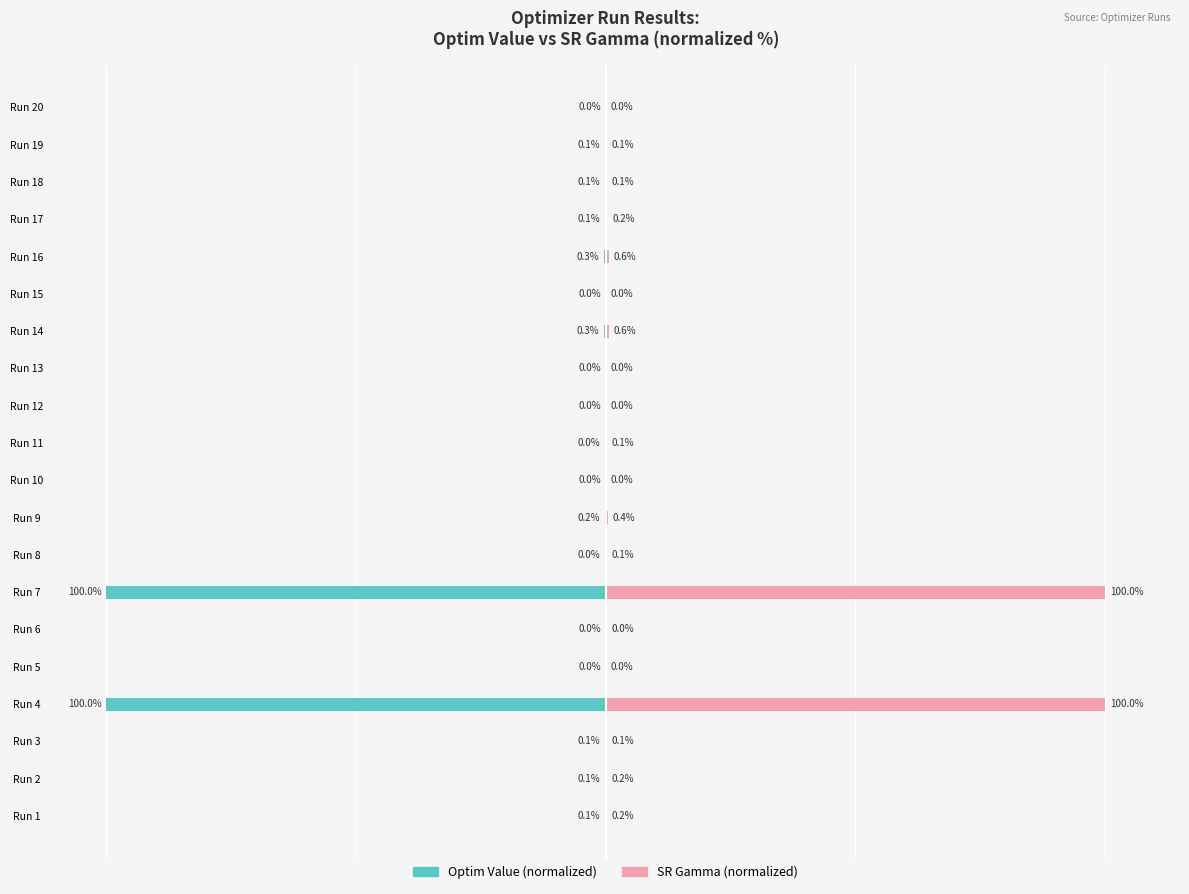

What is the maximum value shown in the chart?

100.0